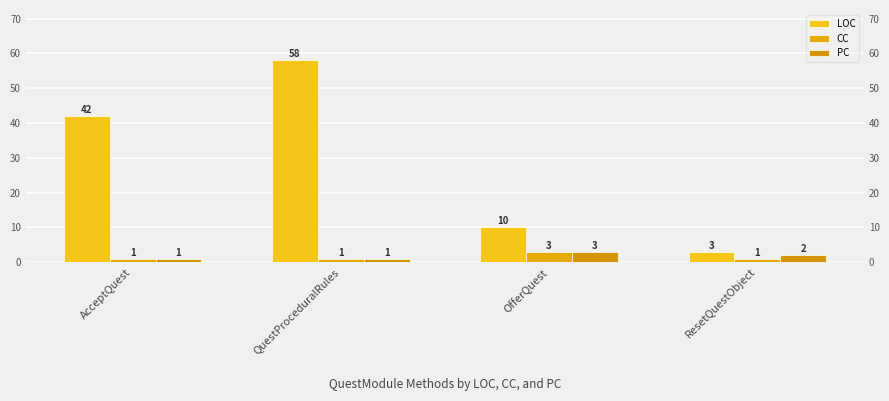

What is the approximate value of LOC at ResetQuestObject?

3